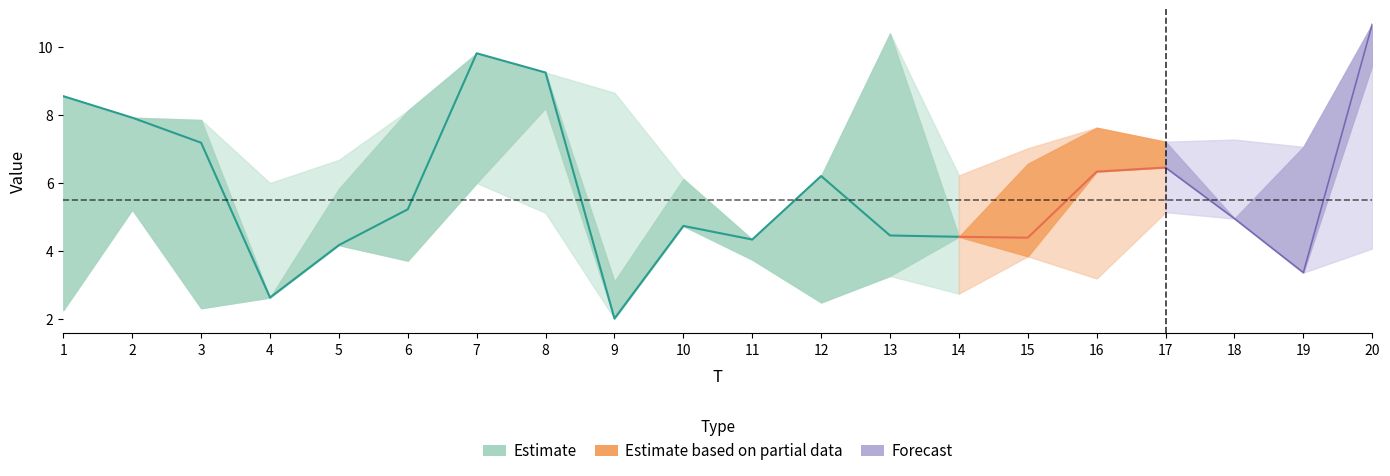

What is the difference between the x1 values at 10 and 18?

0.2